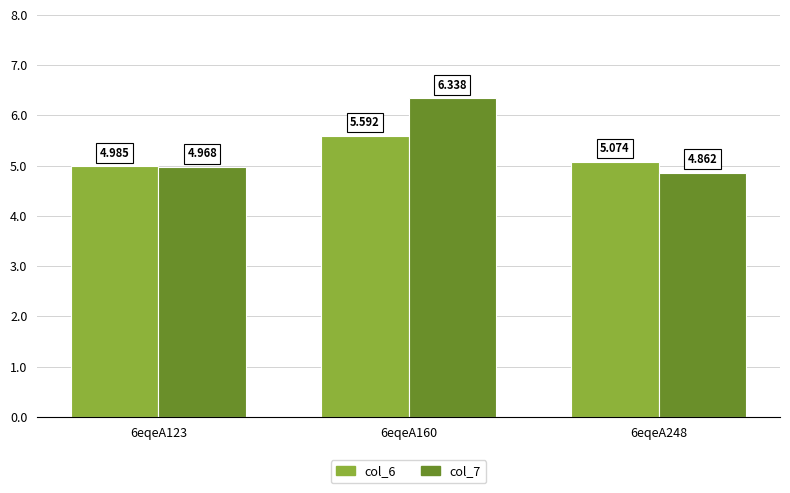

Which category has the lowest value across all series?

6eqeA248